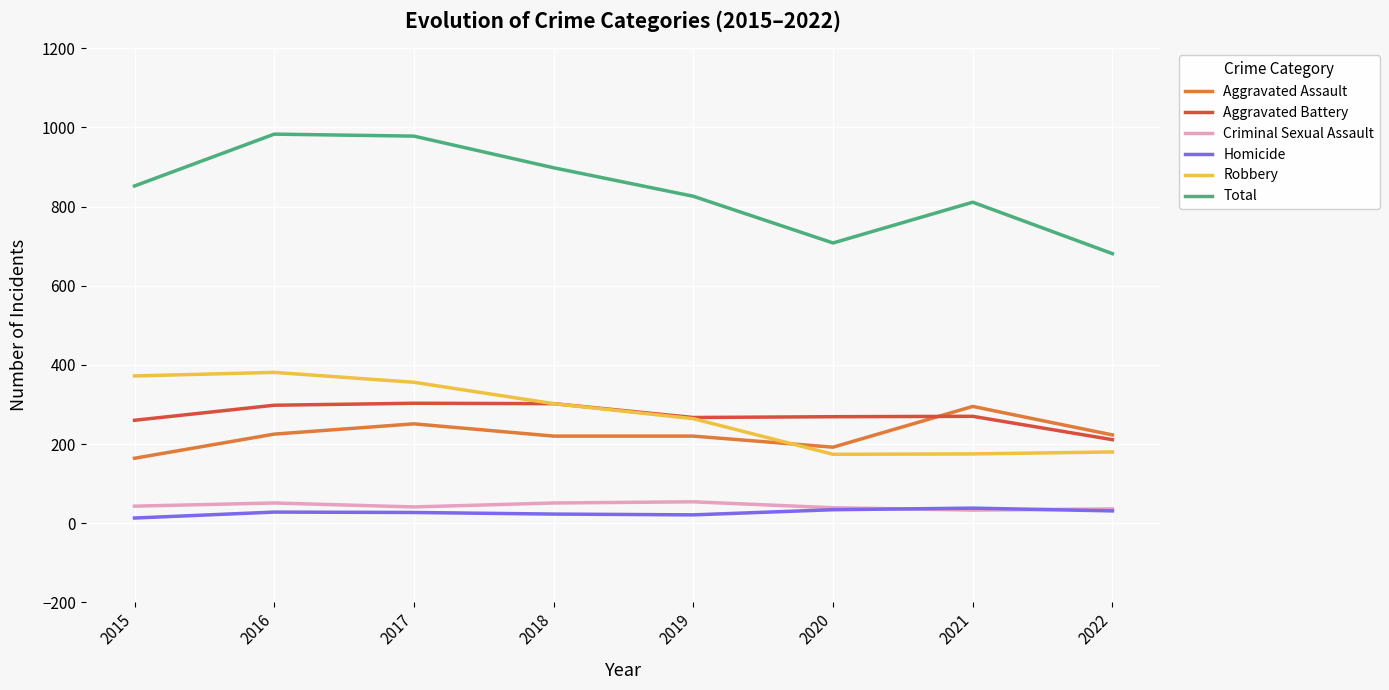

What is the difference between the second highest and second lowest values in the Total series?

270